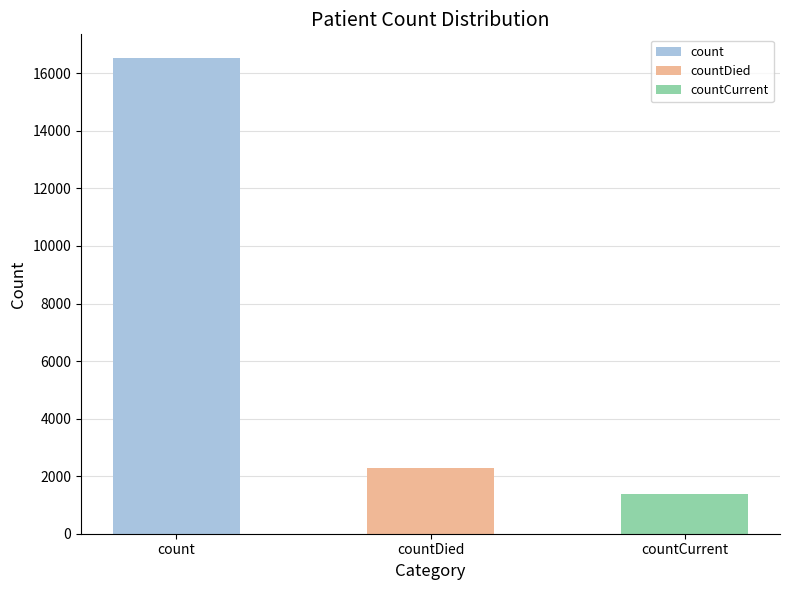

What is the greatest value displayed?

16529